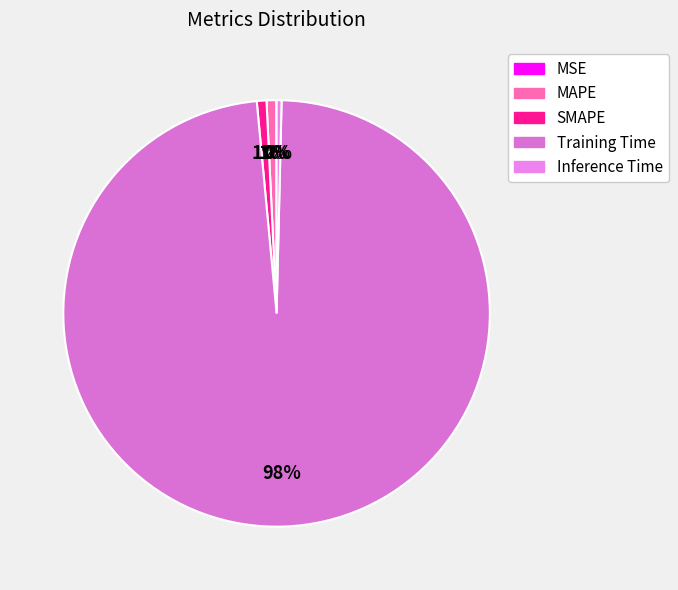

Is Training Time the majority of the pie?

Yes